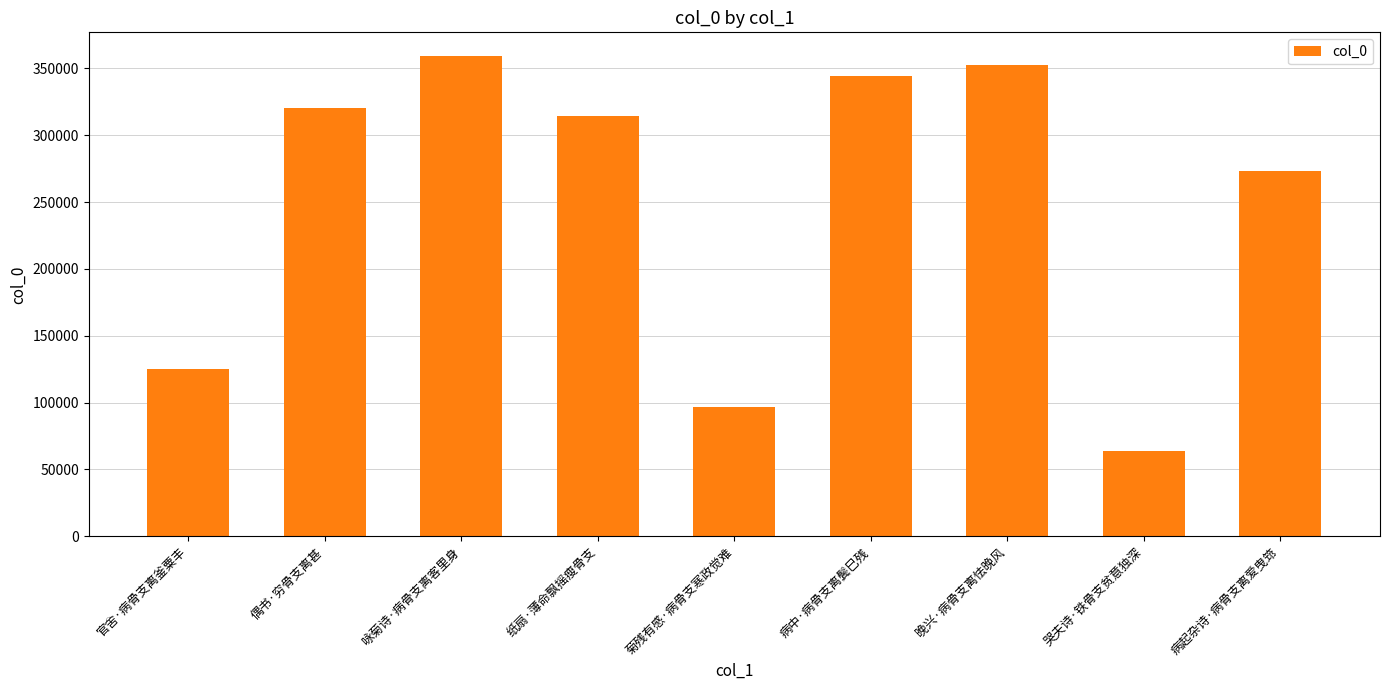

At which label does the data first exceed 314397?

偶书·穷骨支离甚